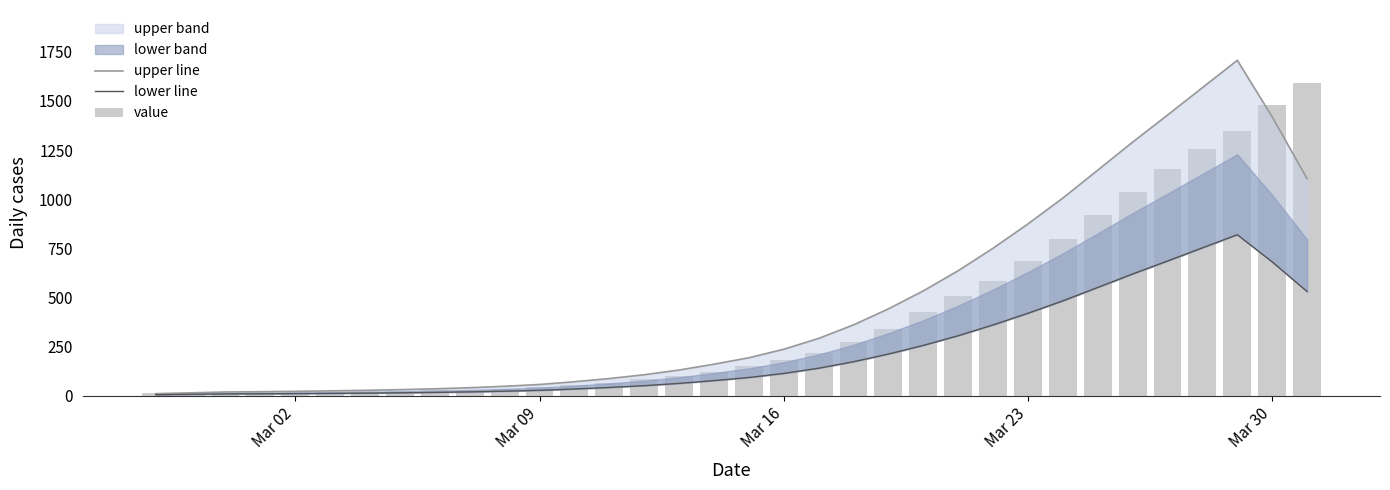

Is it true that lower line equals 10.2 at 9?

False